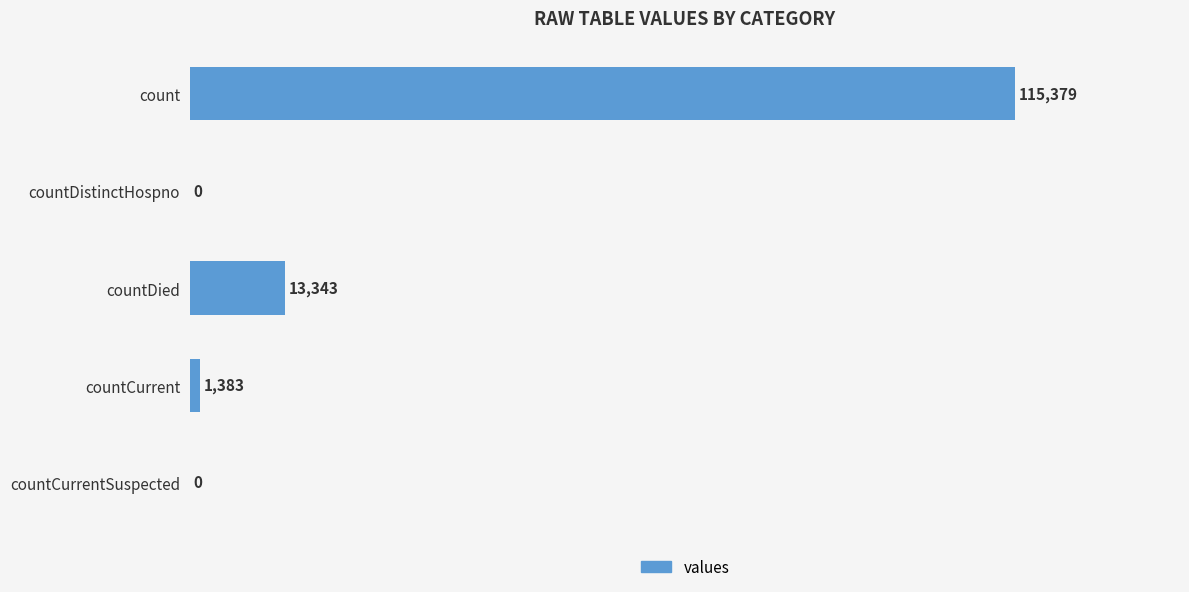

Between count and countDistinctHospno, which is larger?

count